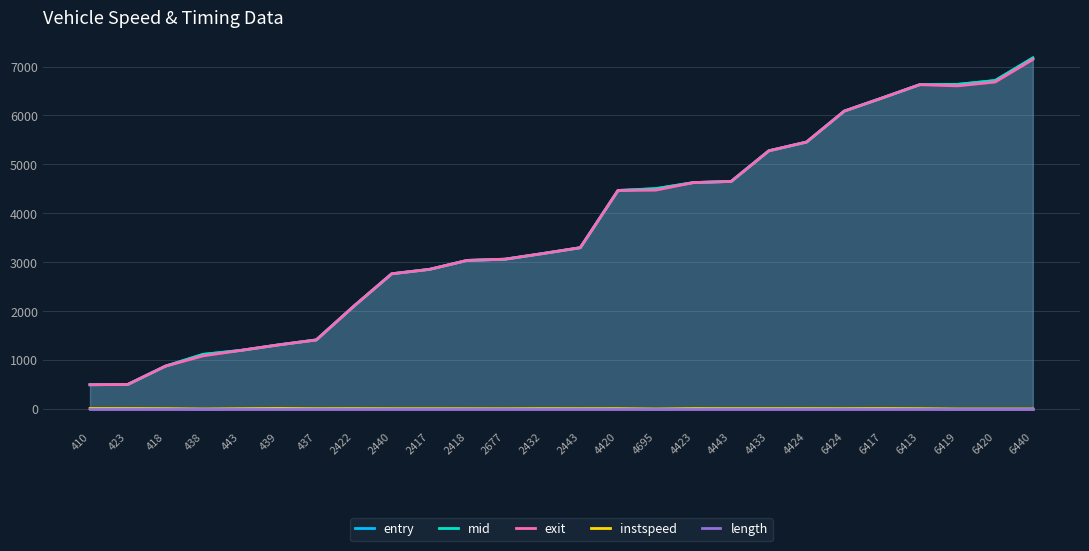

What is the label of the 8th point from the left?

2422